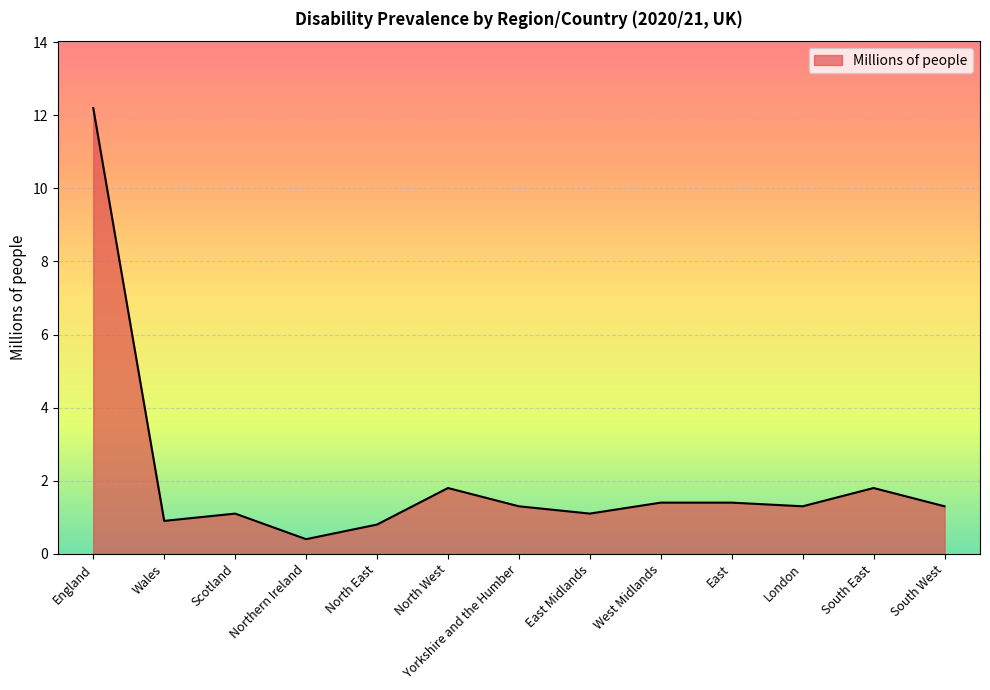

Between Northern Ireland and Wales, which is larger?

Wales